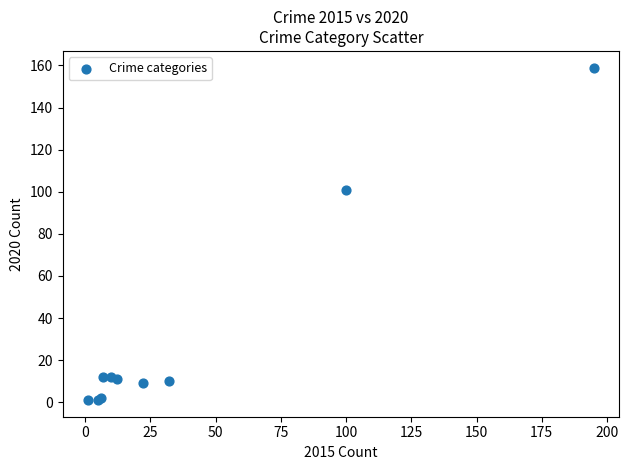

What Y value in the scatter plot is closest to 80?

101